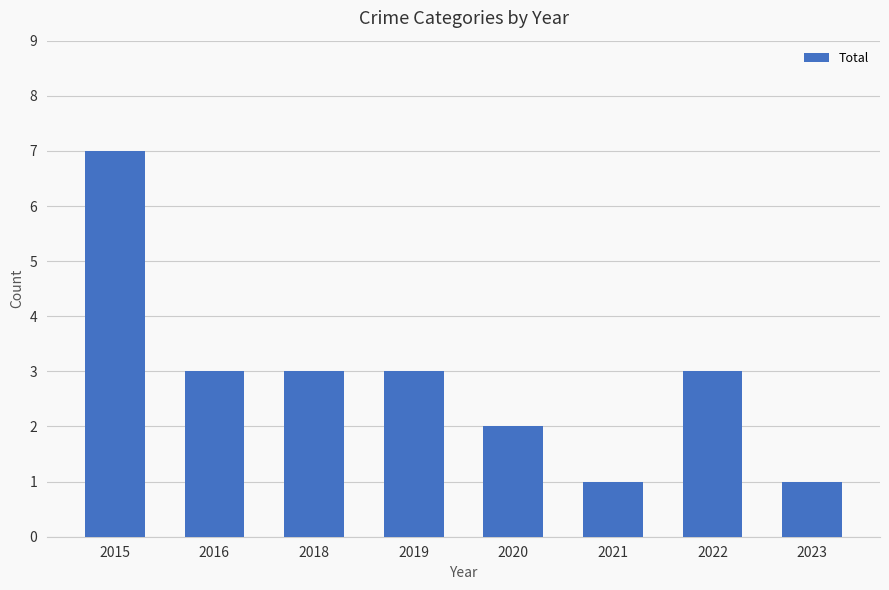

What is the maximum value shown in the chart?

7